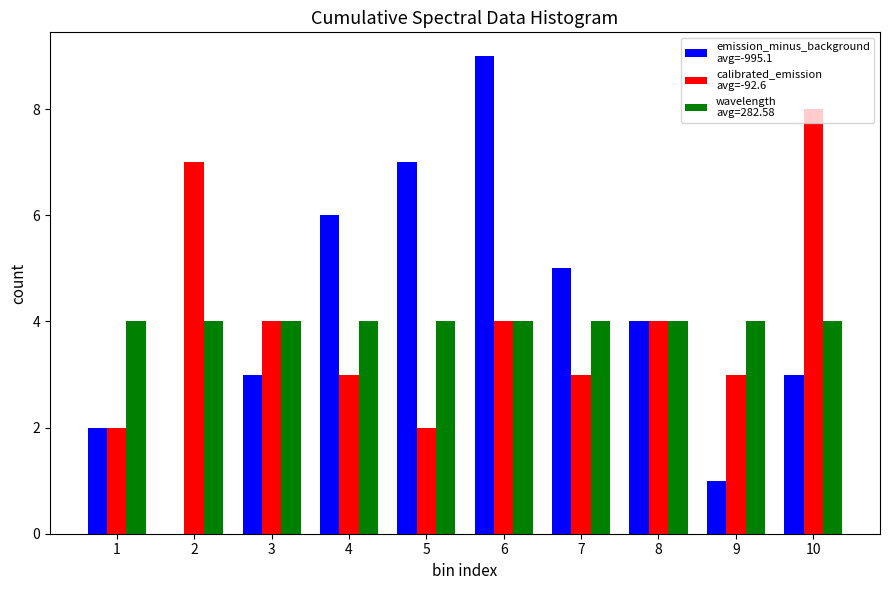

What is the greatest value displayed?

9